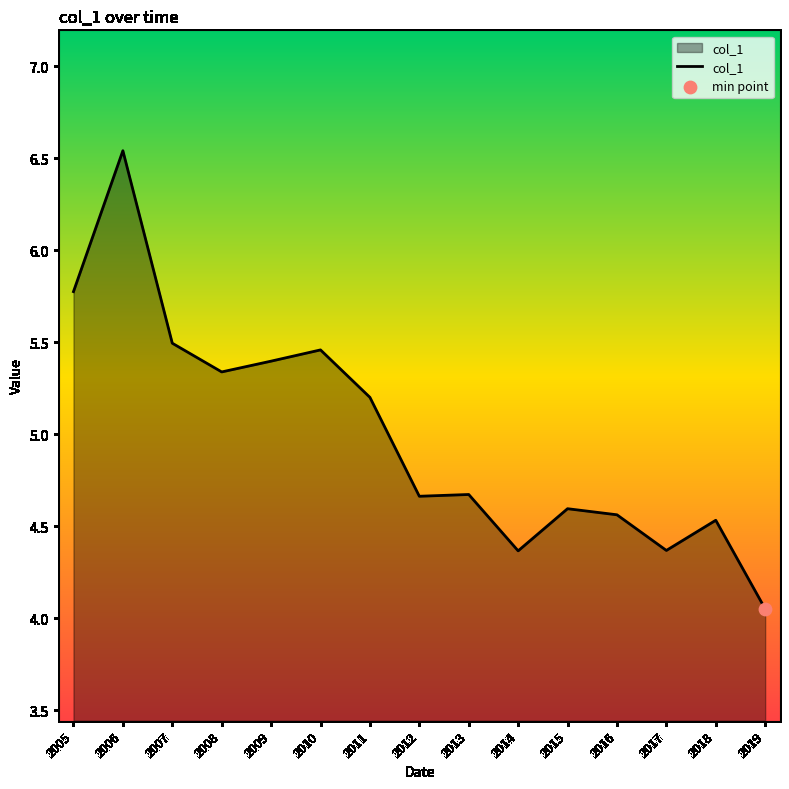

What is the change in value from 2007 to 2011?

-0.3